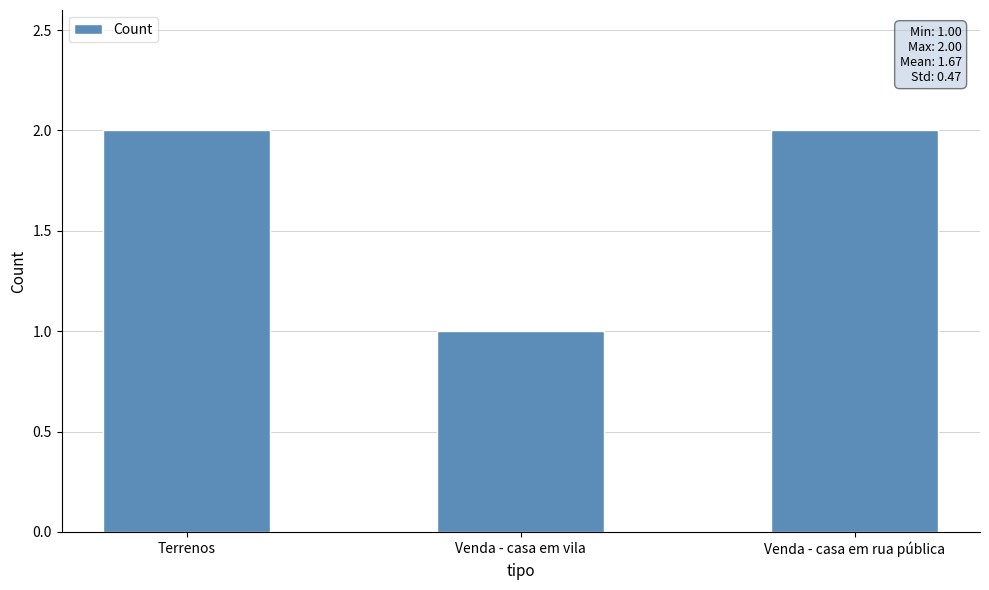

How many values are below 2?

1